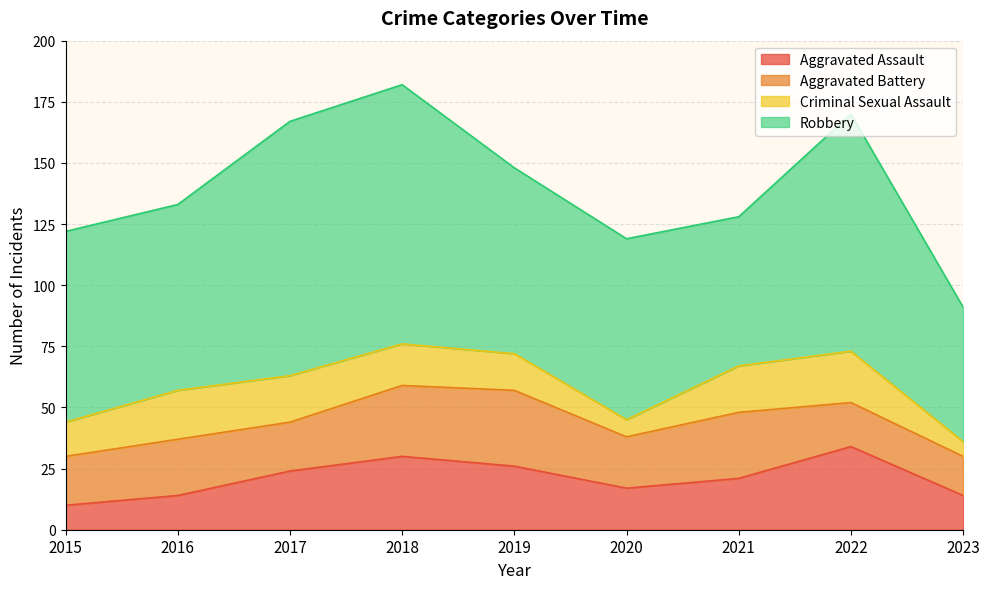

At which category is the sum across all series the highest?

2018